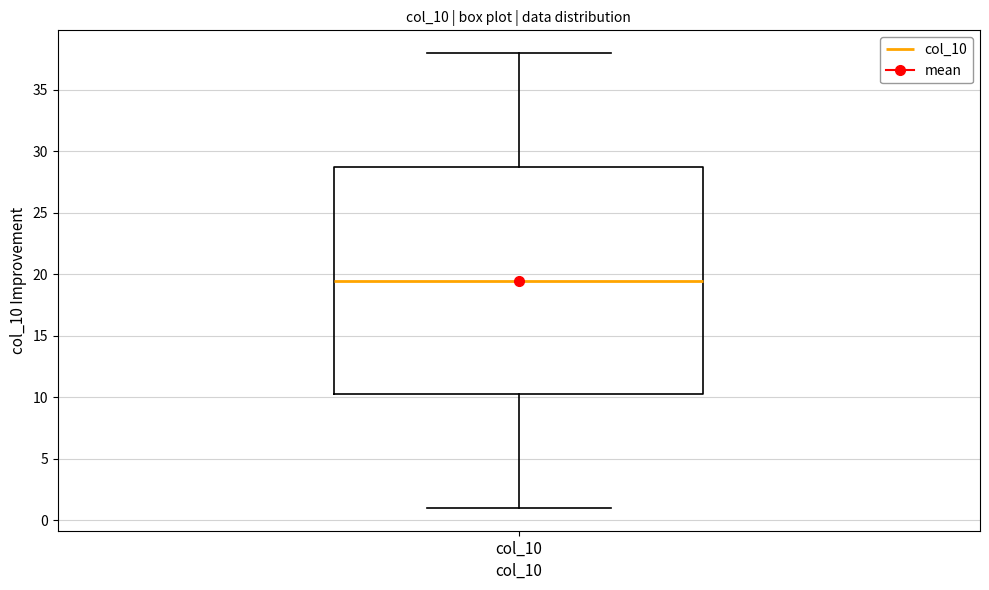

Transcribe this box plot: give where the median line is, the range the box spans, and where the two whiskers end, as read against the y-axis. The values are not printed on the chart, so give them approximately, as read against the axis.

median 19.5, box 10.5 to 29.0, whiskers 1.0 to 38.0